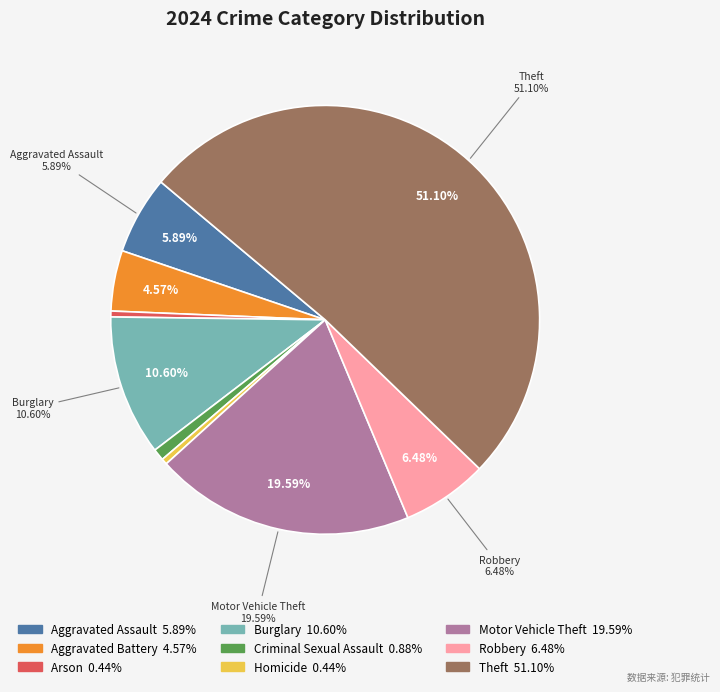

Is Theft the majority of the pie?

Yes